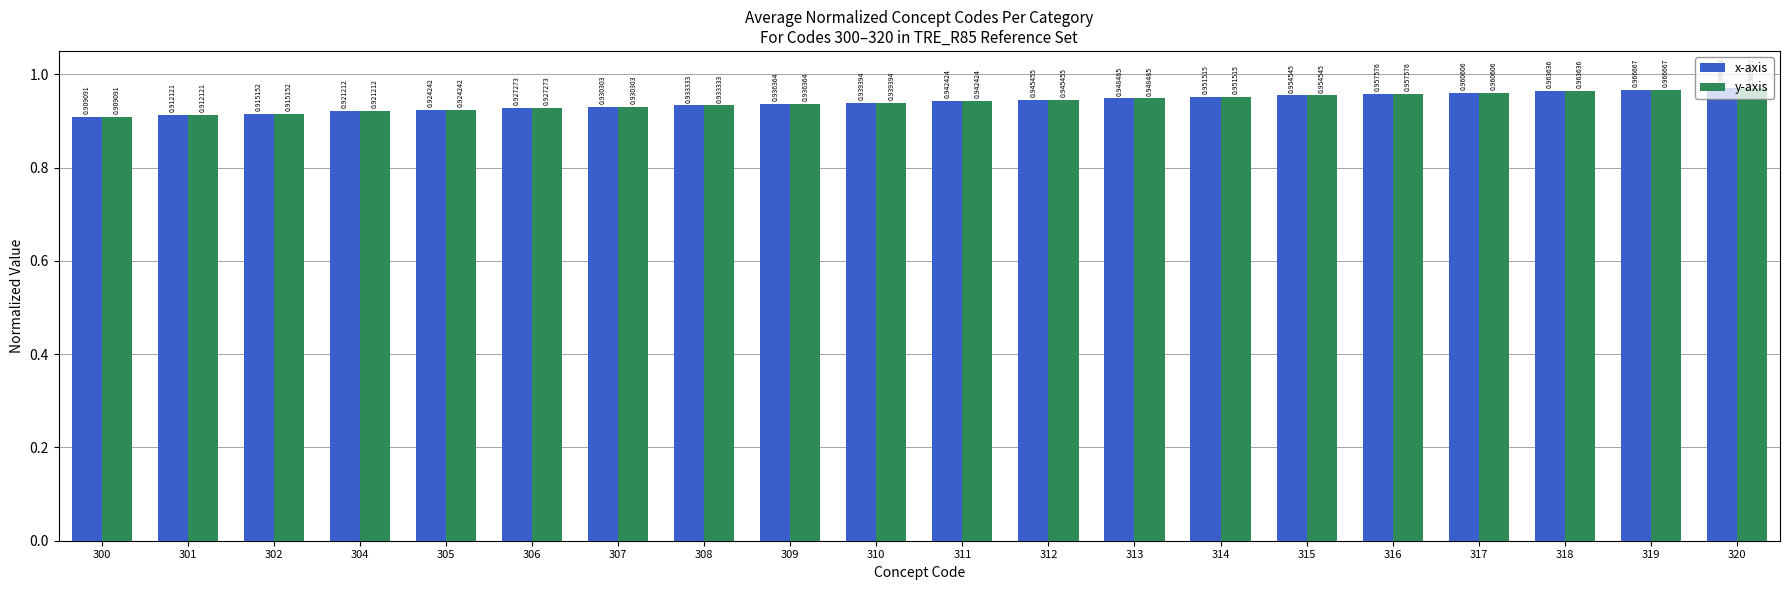

At how many categories does at least one series exceed 0?

20